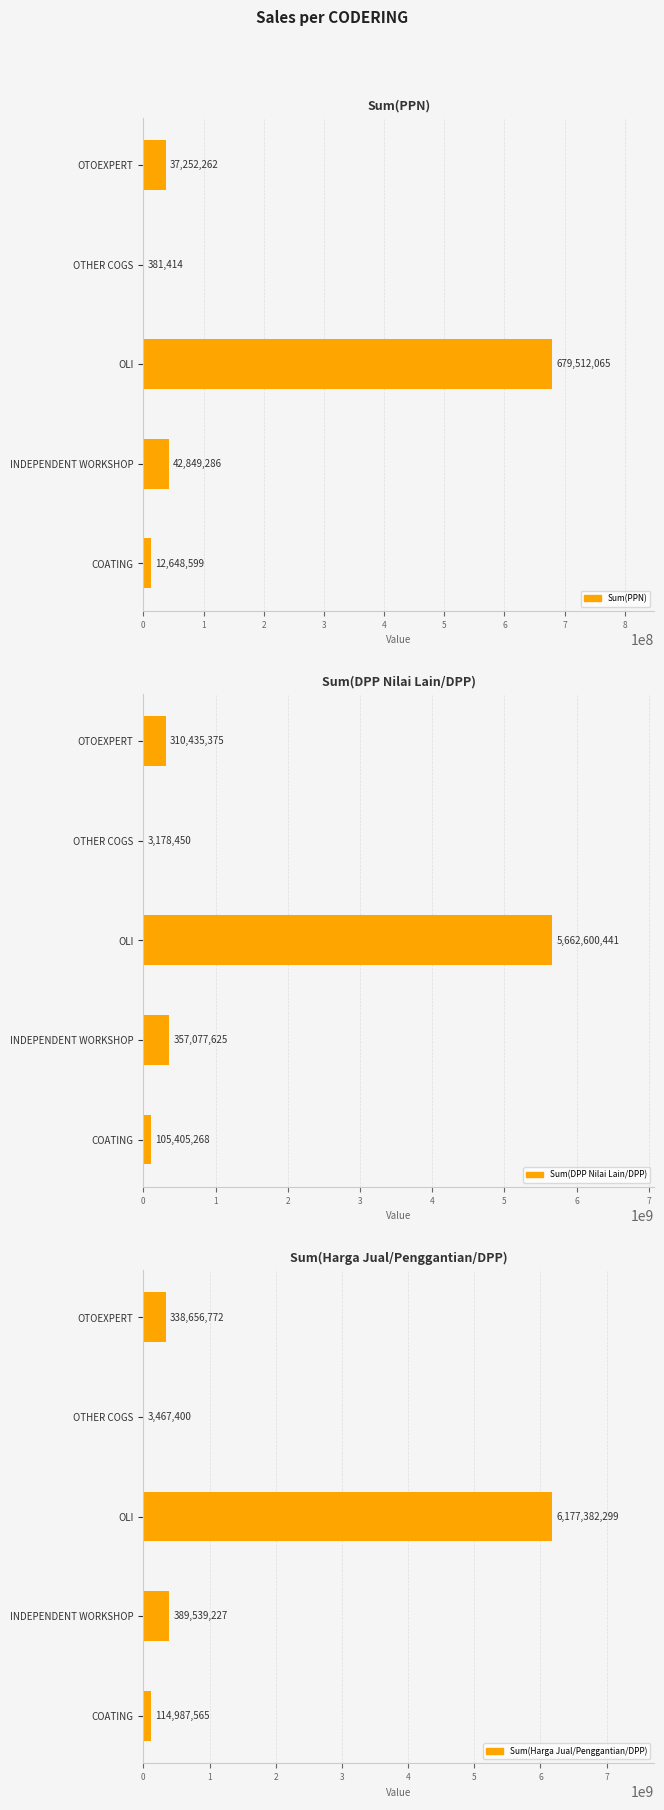

Where is Sum(Harga Jual/Penggantian/DPP) nearest to the value 3090424849?

INDEPENDENT WORKSHOP